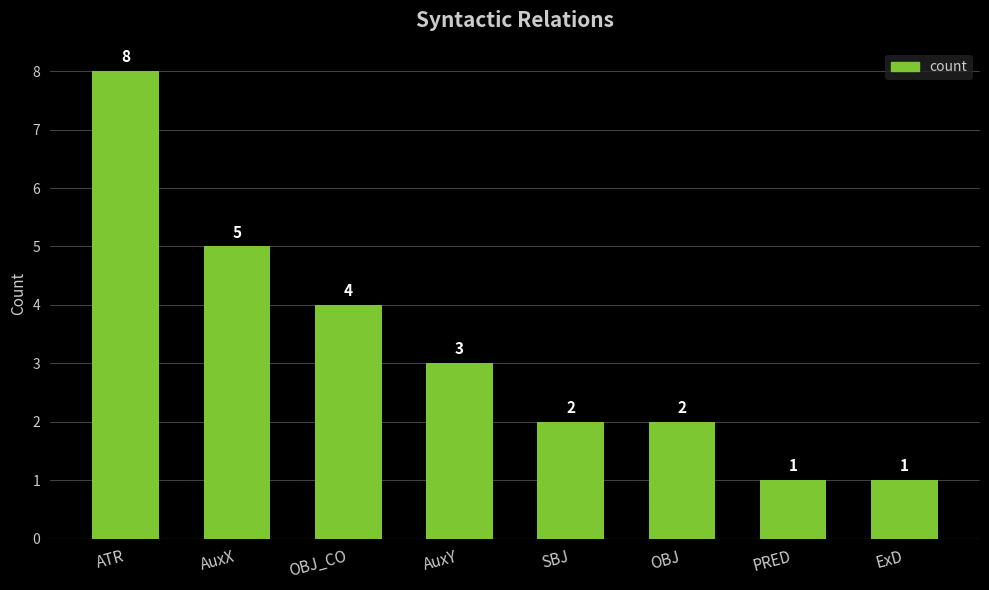

How many series are shown in this chart?

1